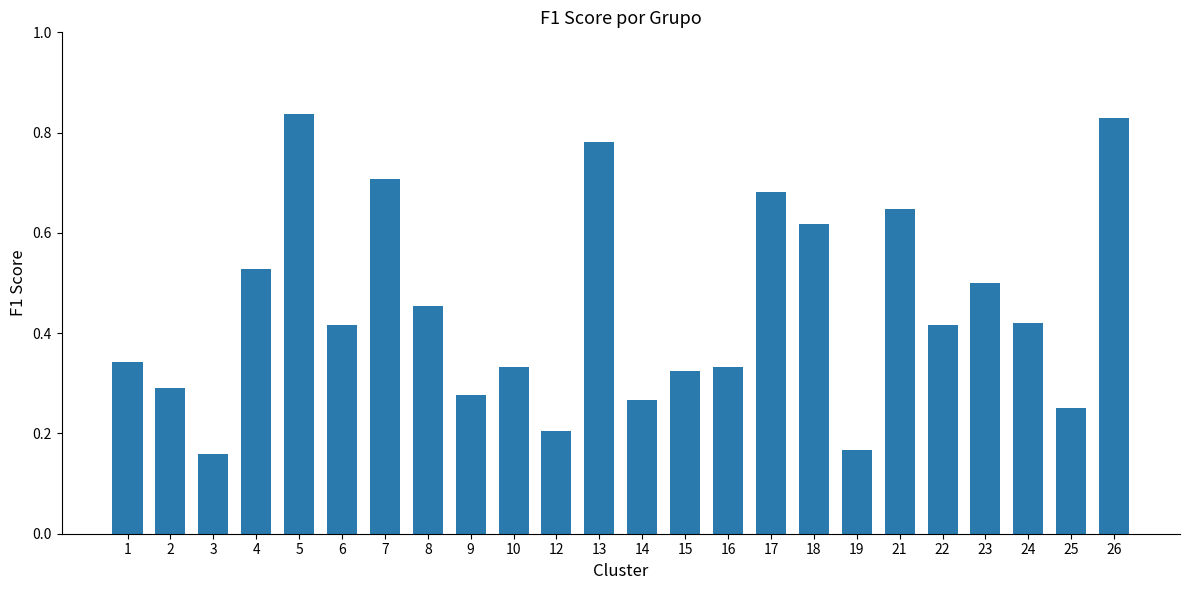

Between 12 and 1, which is larger?

1